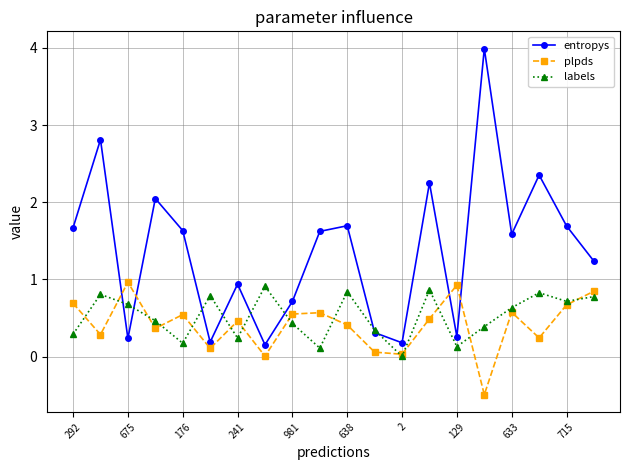

In plpds, how many points are lower than both neighbors (excluding endpoints)?

7